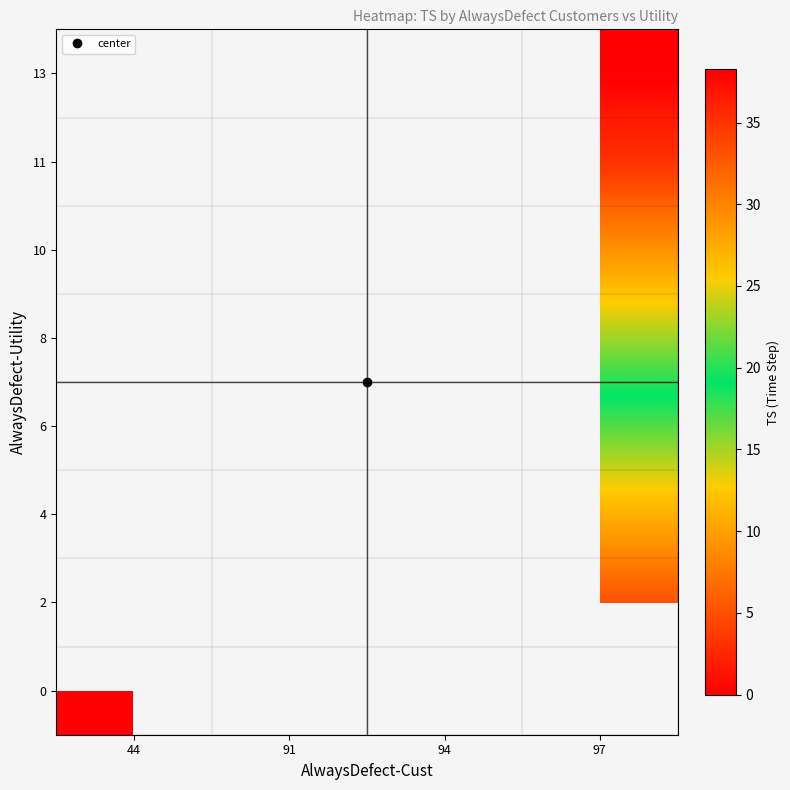

What is the greatest value displayed?

38.2